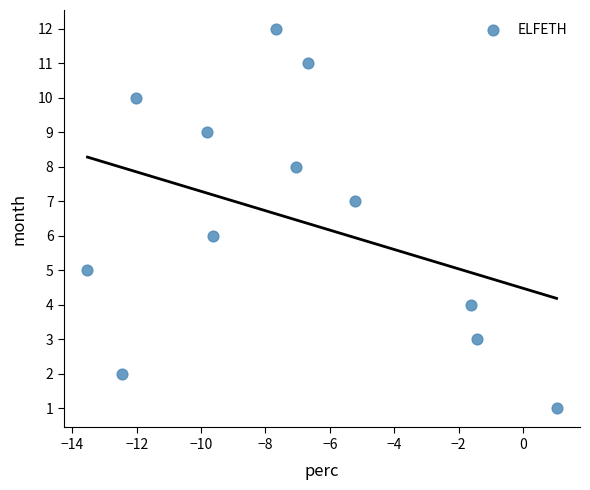

What is the range of Y values (max minus min)?

11